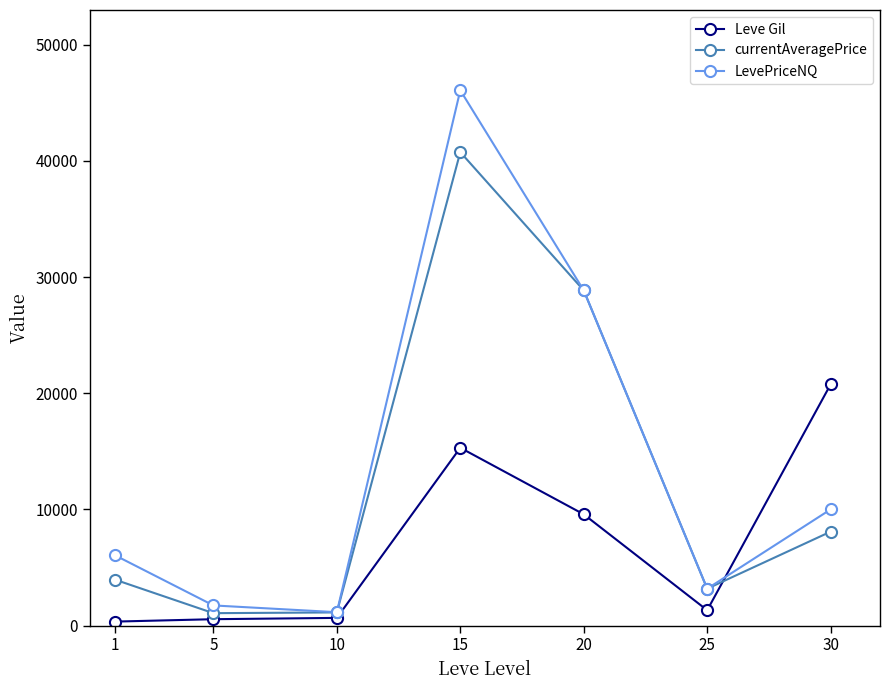

True or false: Leve Gil and currentAveragePrice cross at least once.

True